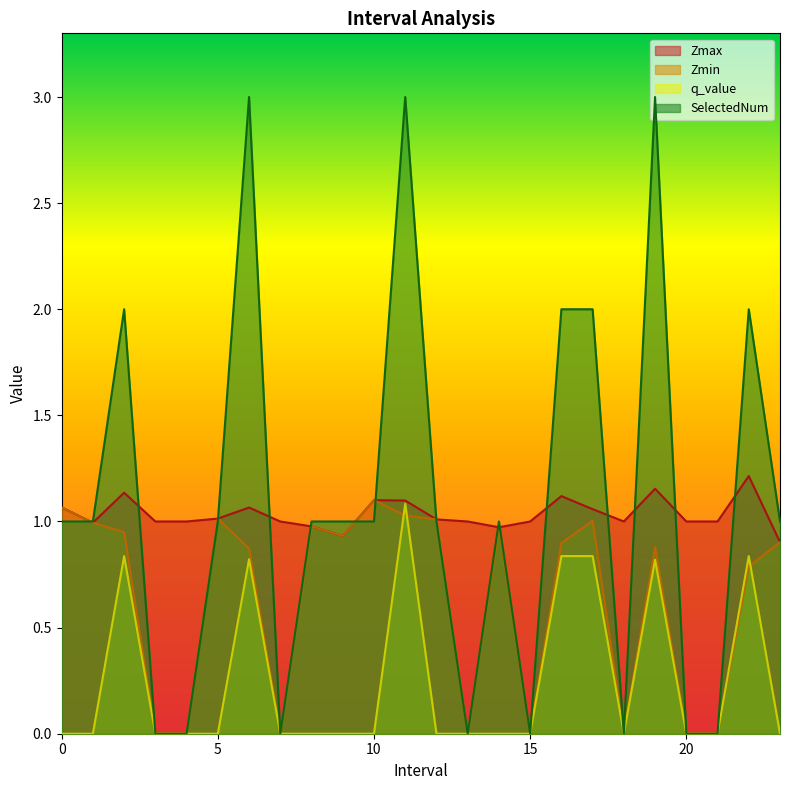

Where is the first local maximum for Zmax?

2